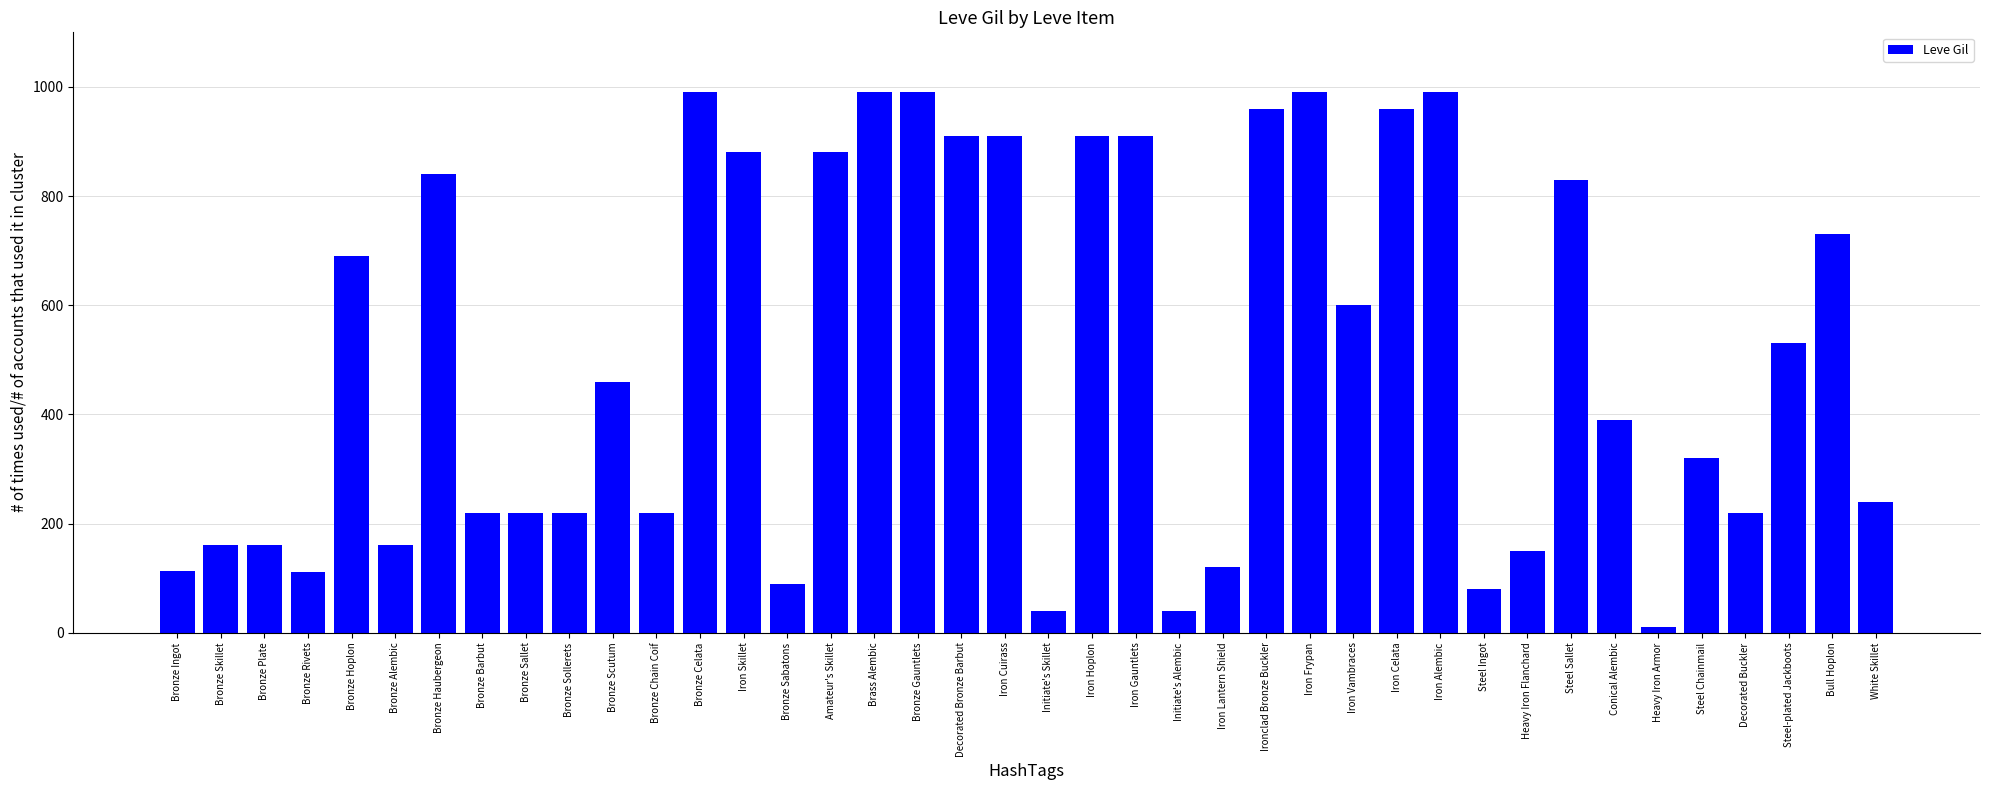

What is the change in value from Amateur's Skillet to Conical Alembic?

-490